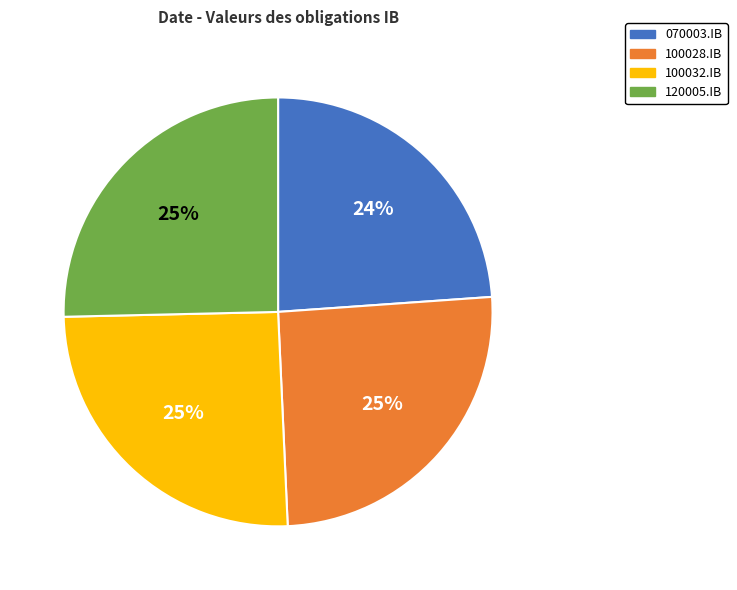

What is the smallest slice in the pie chart?

070003.IB